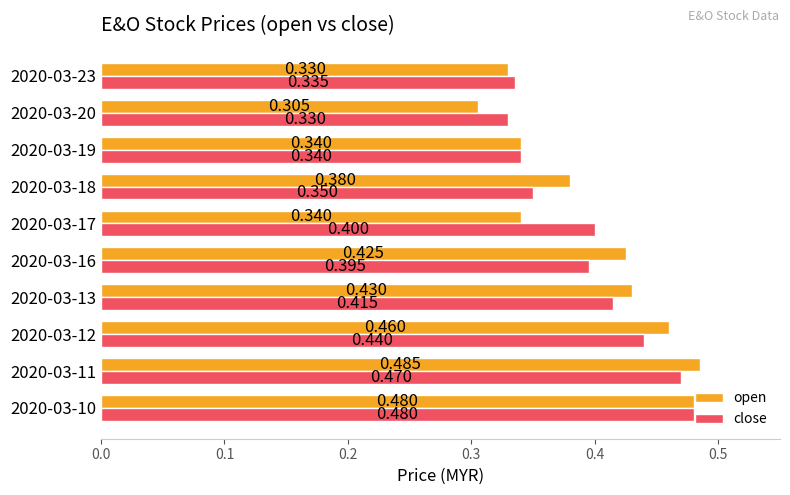

Which series has the largest total across all categories?

open